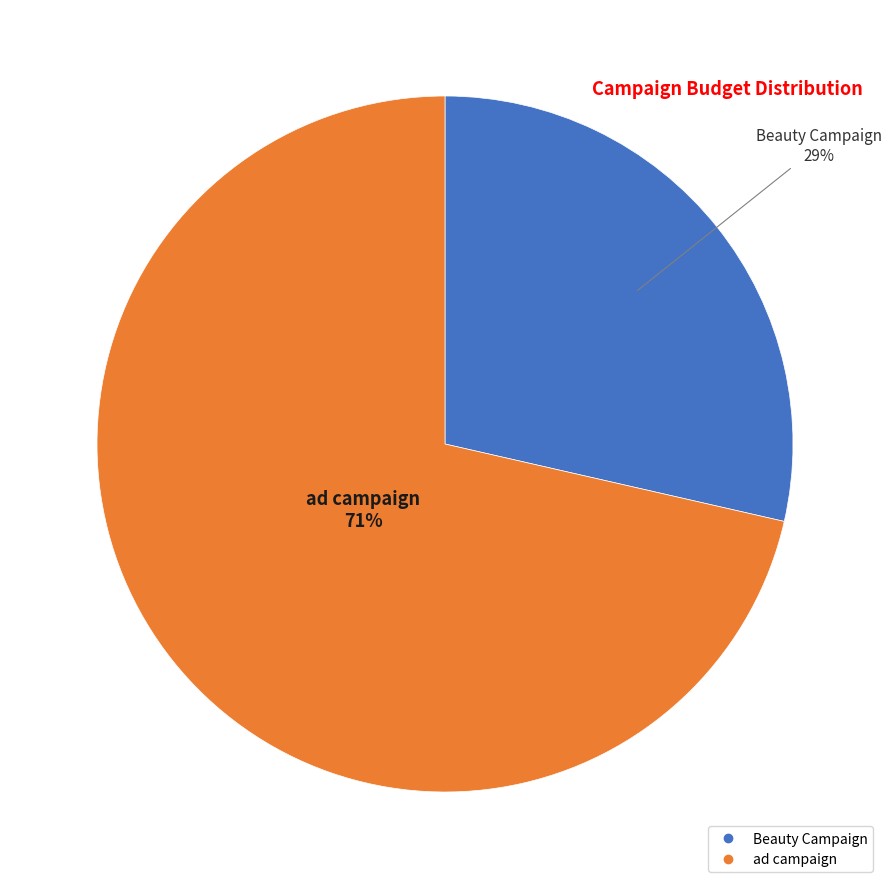

How many segments does this pie chart have?

2